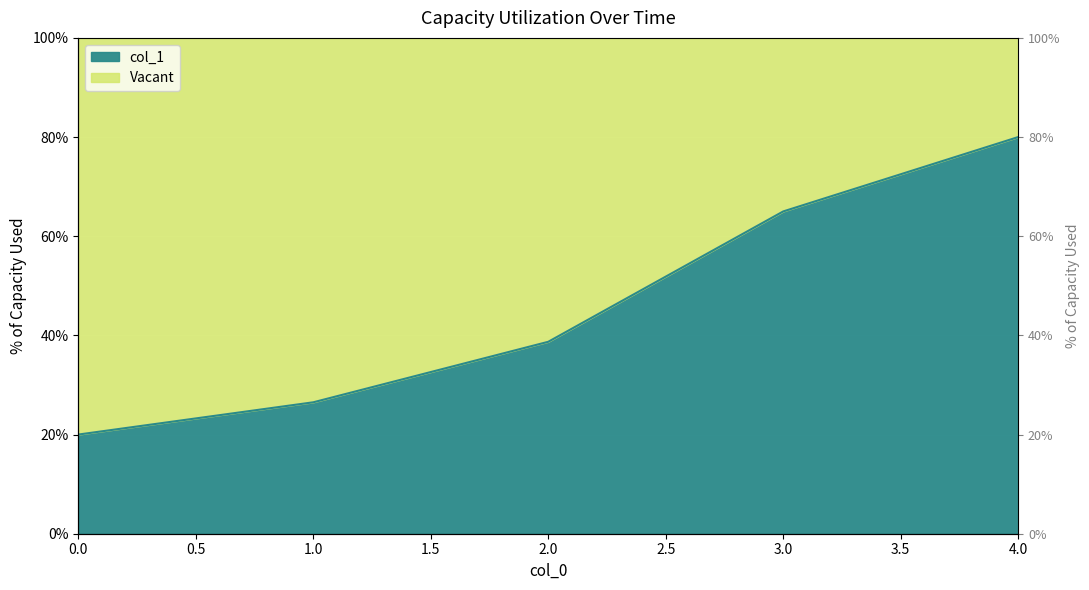

List the labels in order of value, largest first.

4, 3, 2, 1, 0